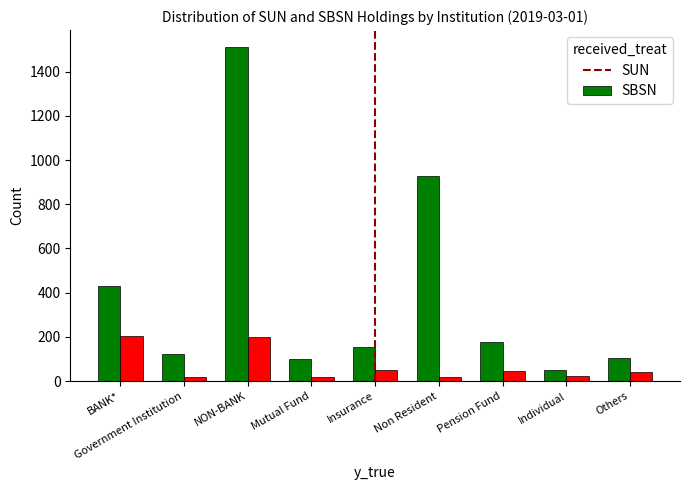

List the series in order of their overall mean, lowest first.

SBSN, SUN